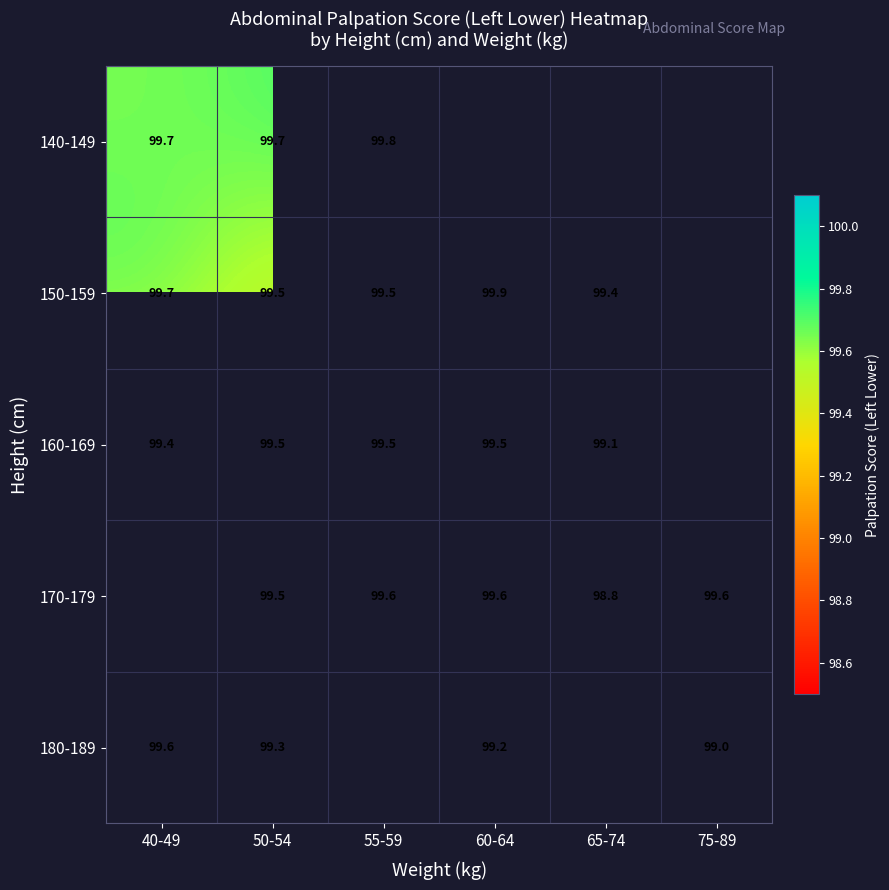

True or false: 150-159 has a value of 170.8 at 65-74.

False